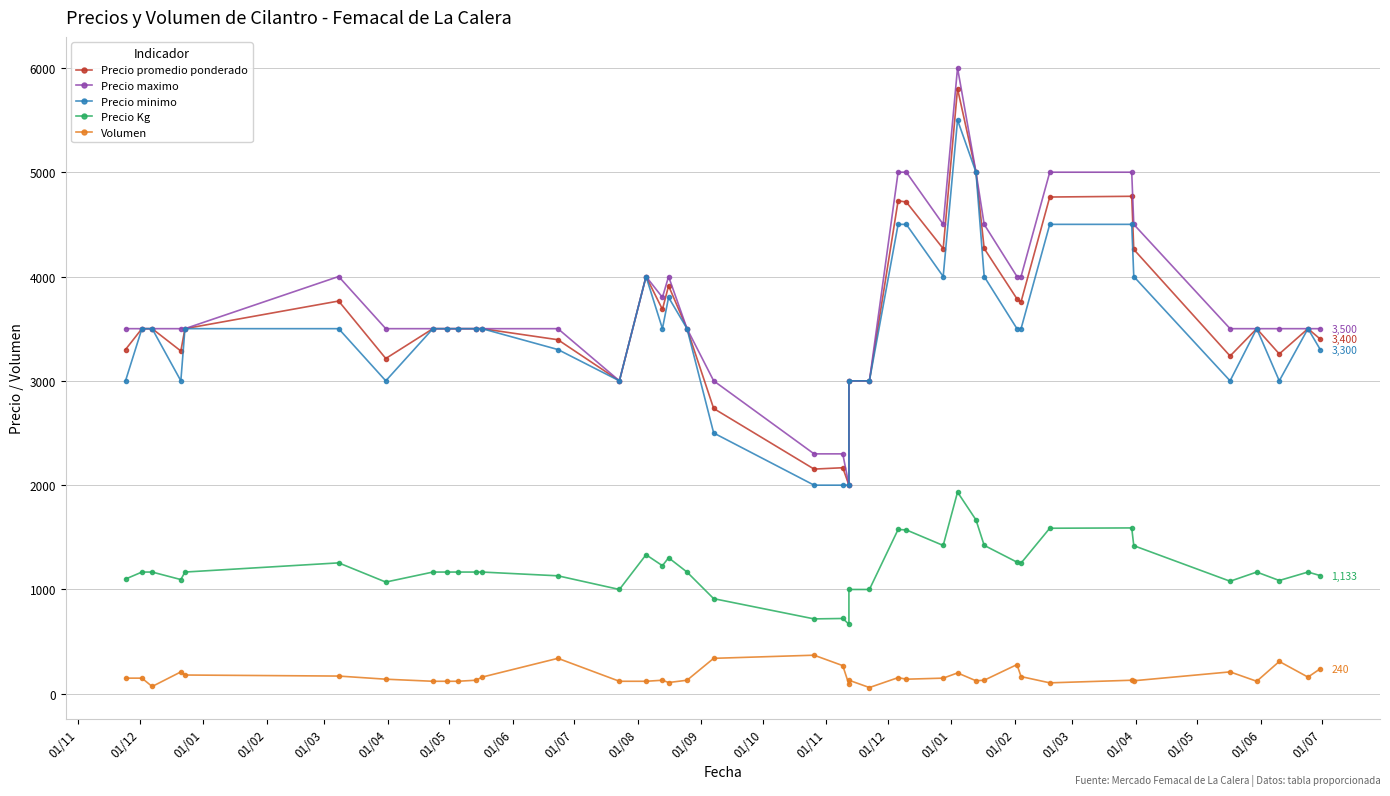

How many values in the Volumen series exceed 140?

19